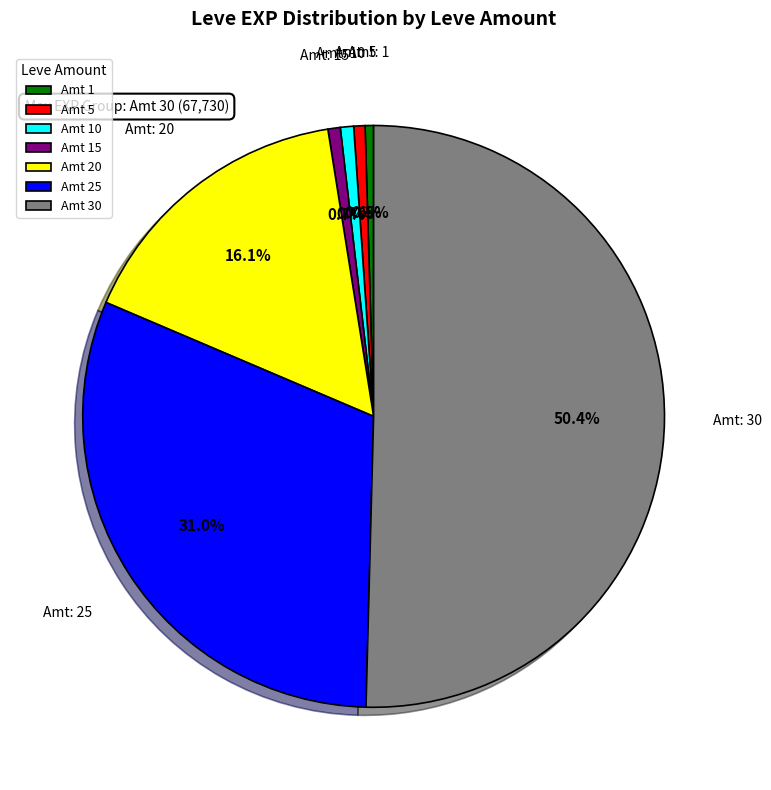

Do Amt 10 and Amt 25 together represent more than half of the pie?

No